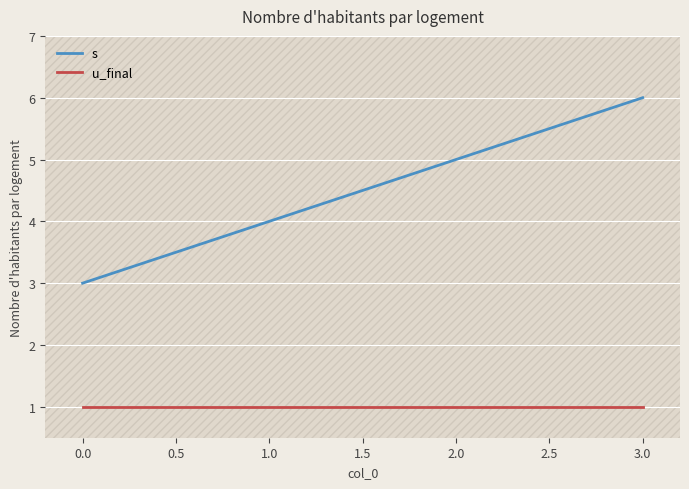

How many lines are shown in the chart?

2